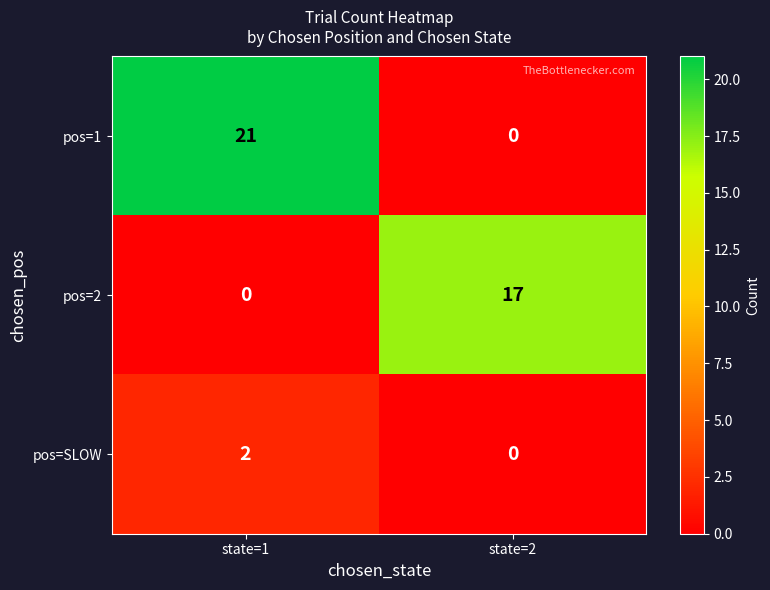

Which series has the largest total across all categories?

pos=1